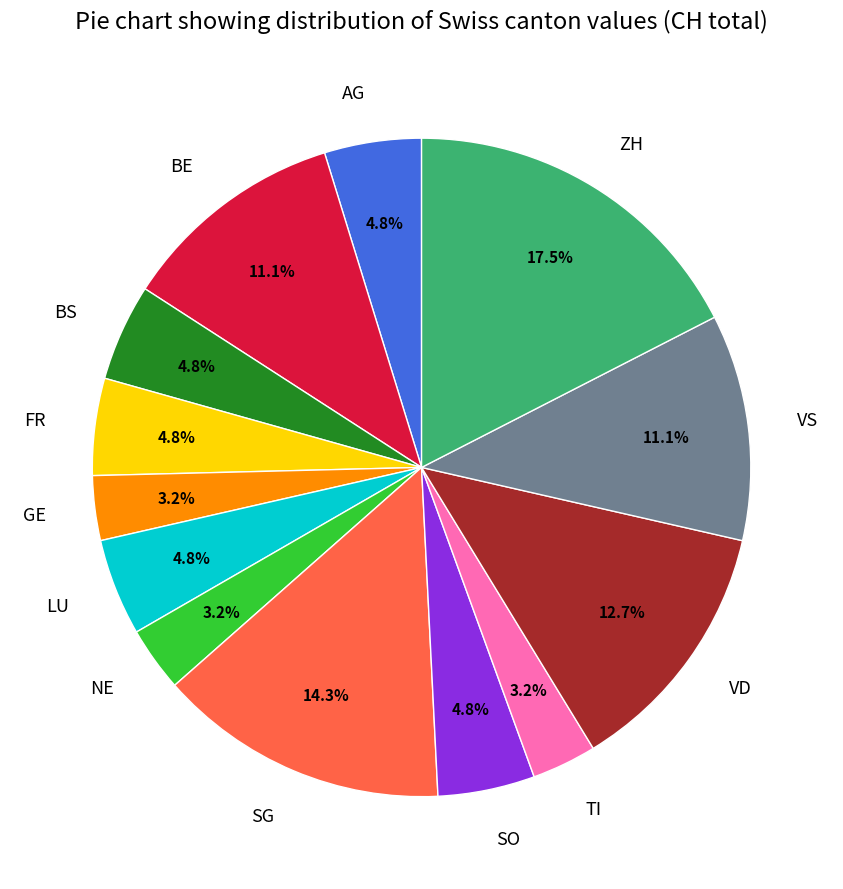

Is there any slice that represents more than half of the pie?

No